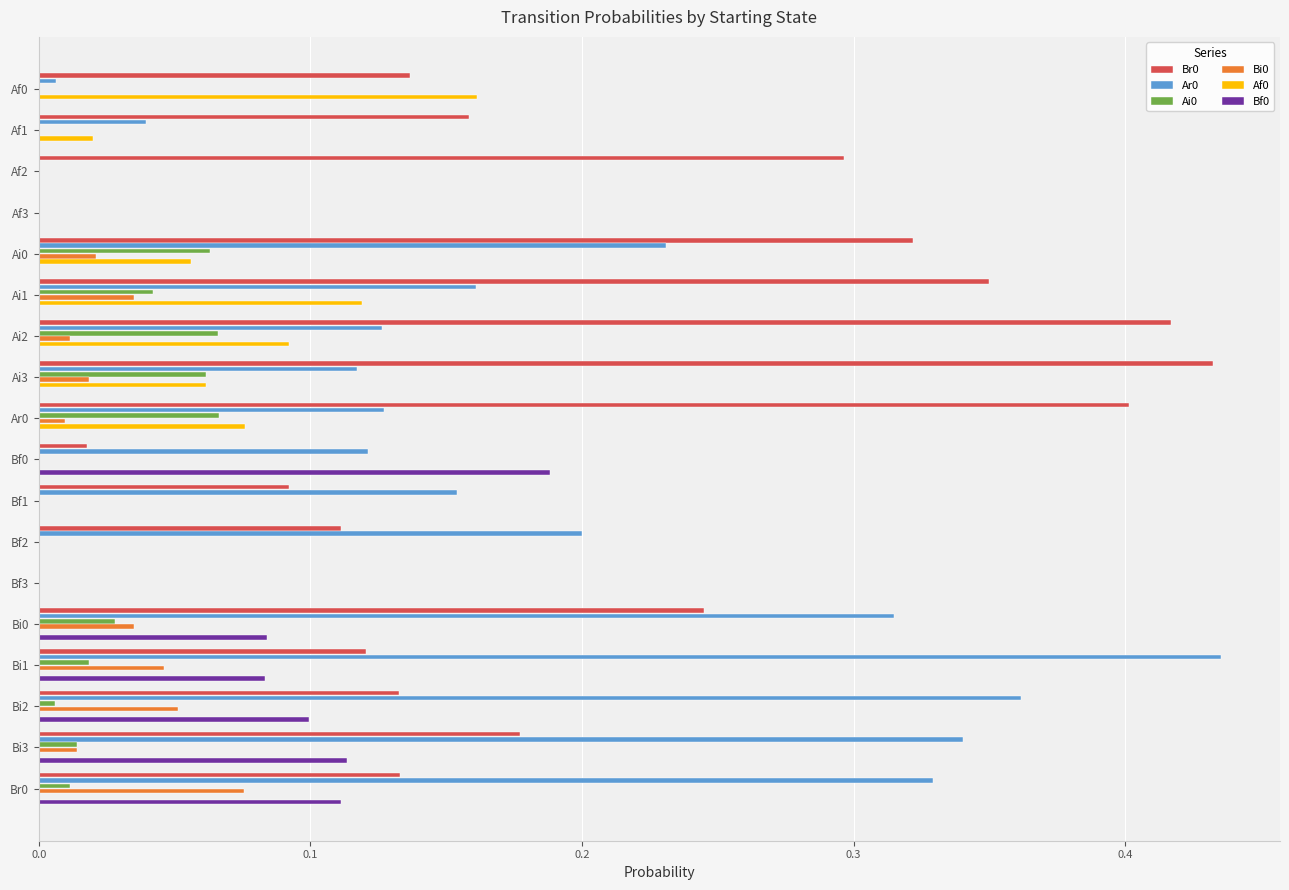

Is it true that Bf0 equals 0.2 at Bf0?

True